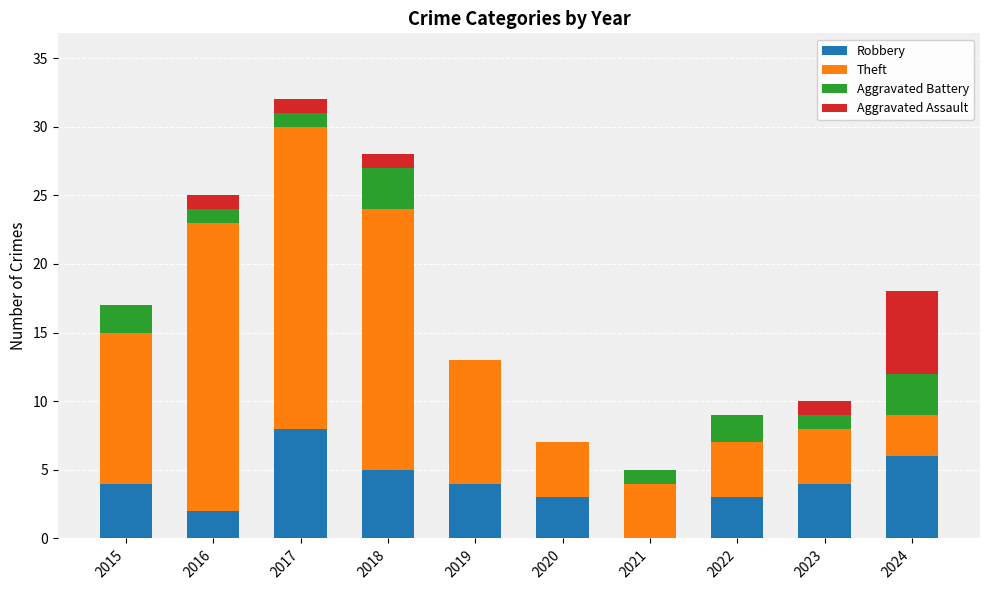

What is the approximate value of Robbery at 2019?

4